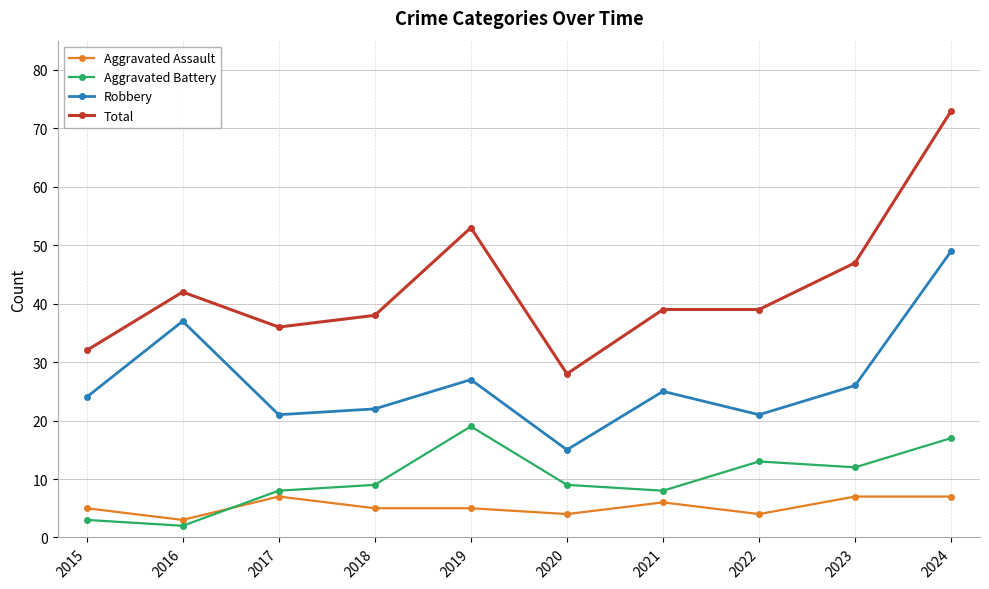

Read the Aggravated Assault value at 2023.

7